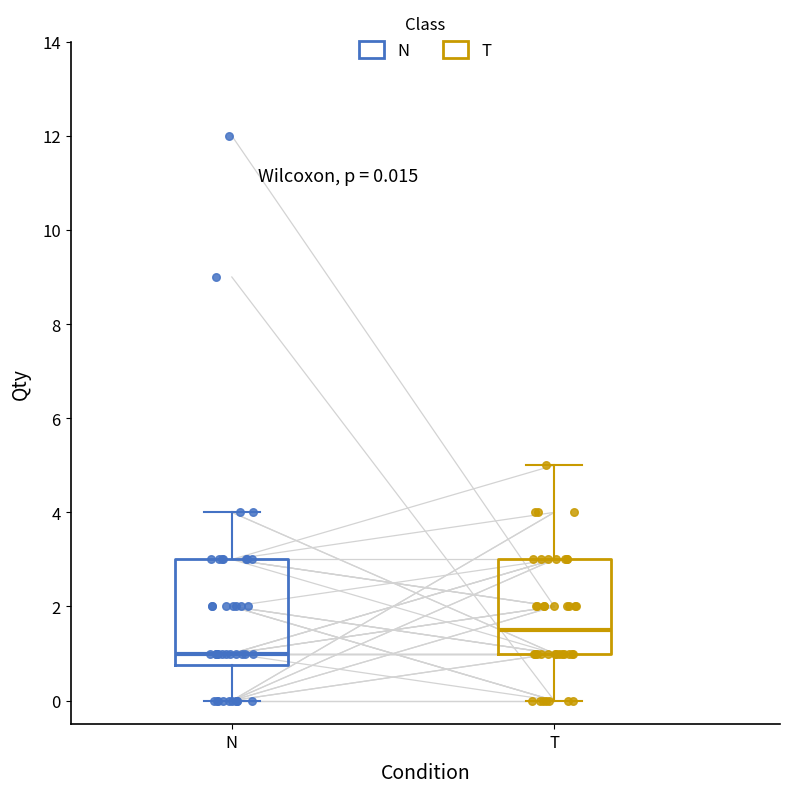

Which box's median line is the lowest?

N